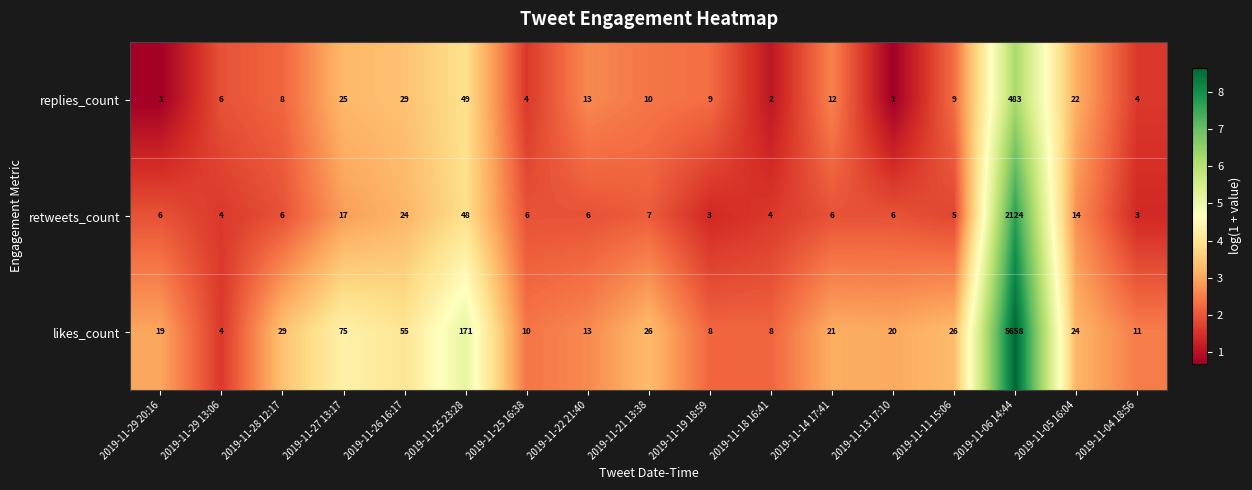

What value does the likes_count series have at 2019-11-14 17:41?

21